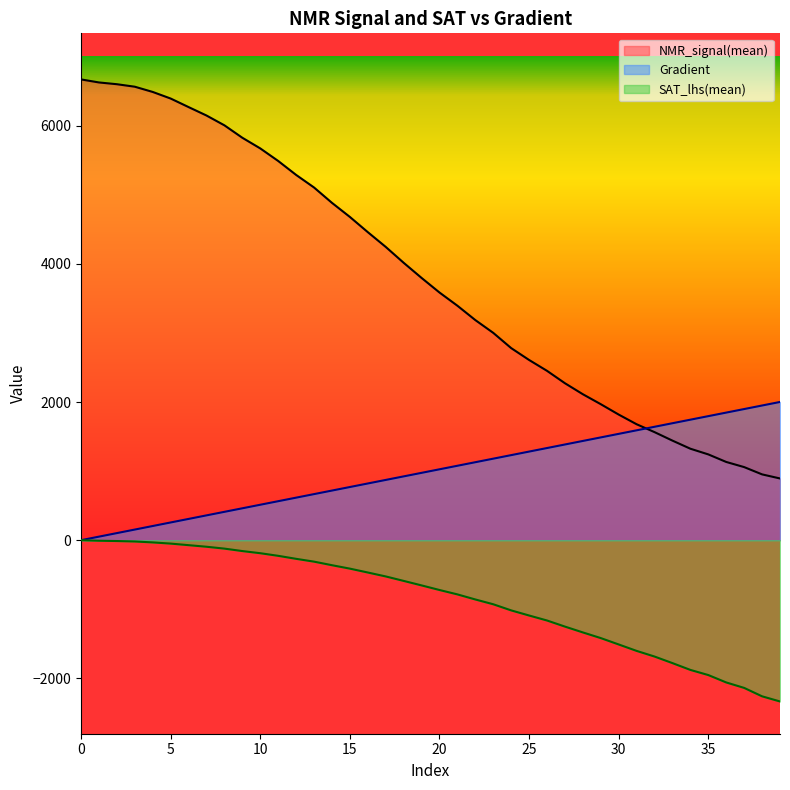

Between 9 and 34, which series saw the biggest shift?

NMR_signal(mean)